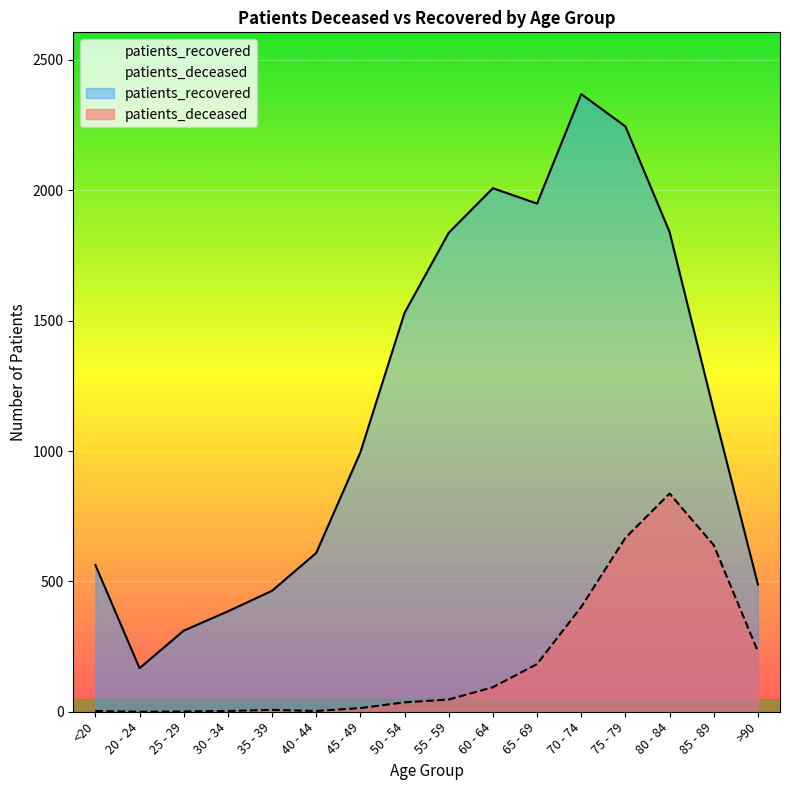

What is the sum of the patients_recovered values at 20 - 24 and 55 - 59?

2004